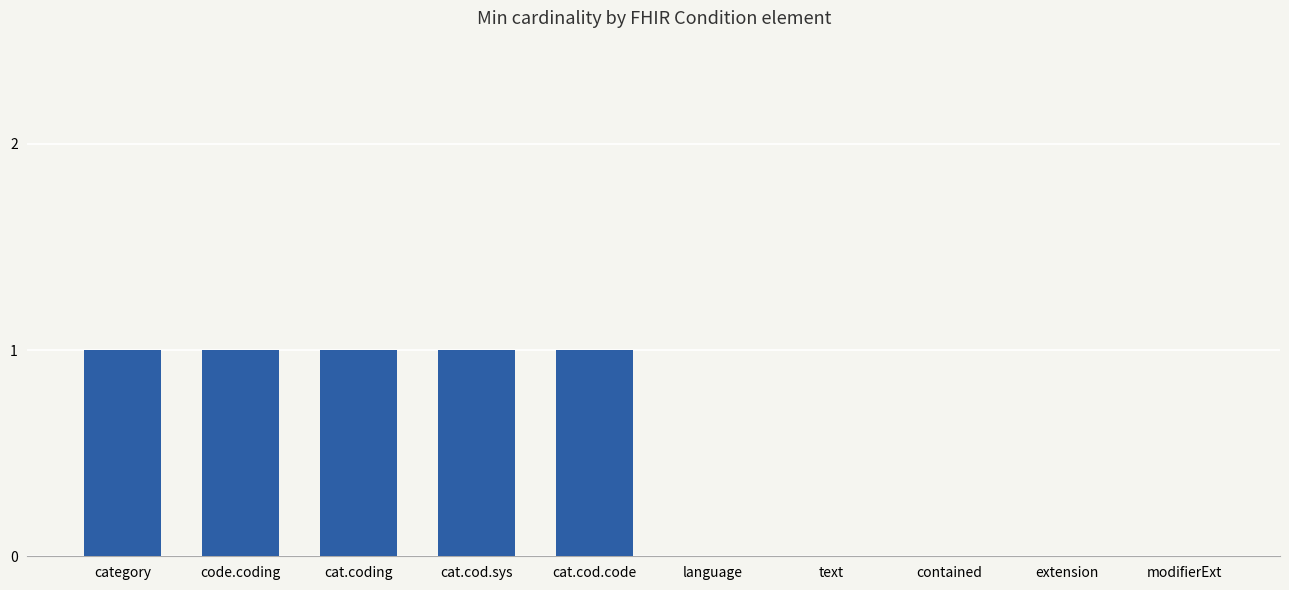

Reading left to right, list all the values displayed in this chart.

category=1	code.coding=1	cat.coding=1	cat.cod.sys=1	cat.cod.code=1	language=0	text=0	contained=0	extension=0	modifierExt=0